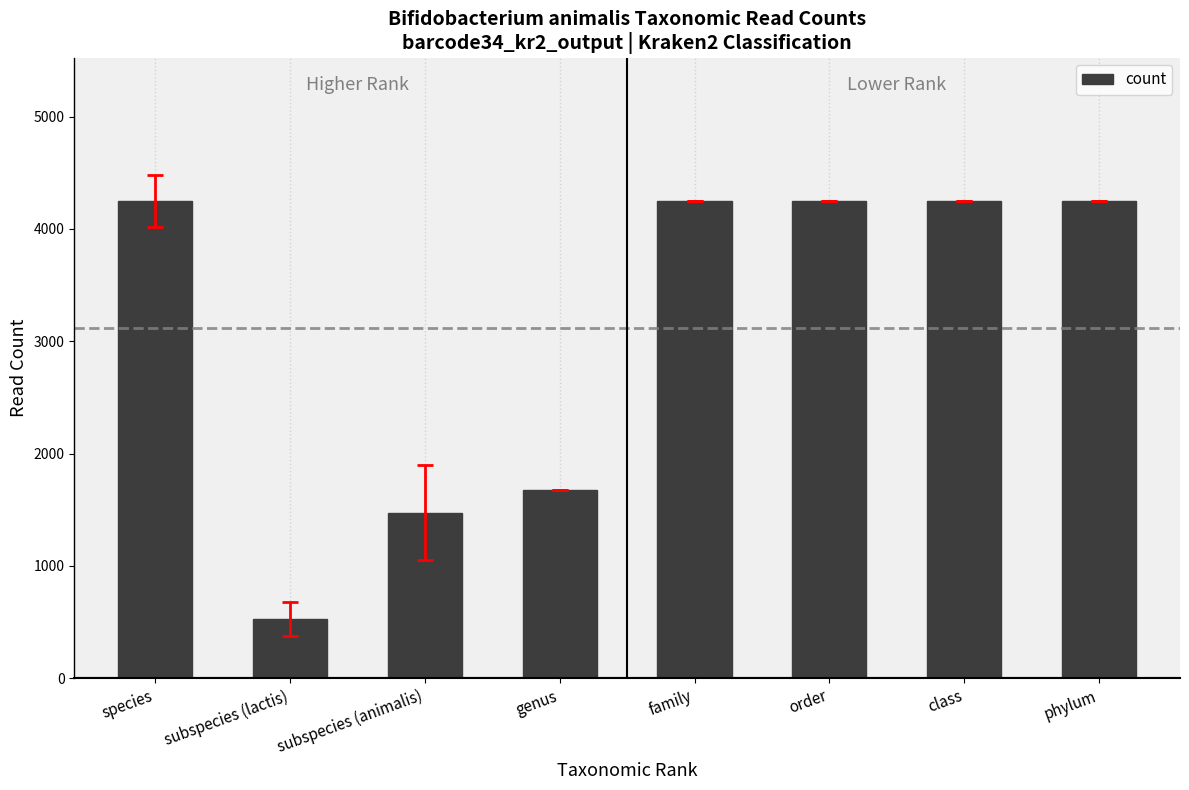

What is the smallest value displayed?

529